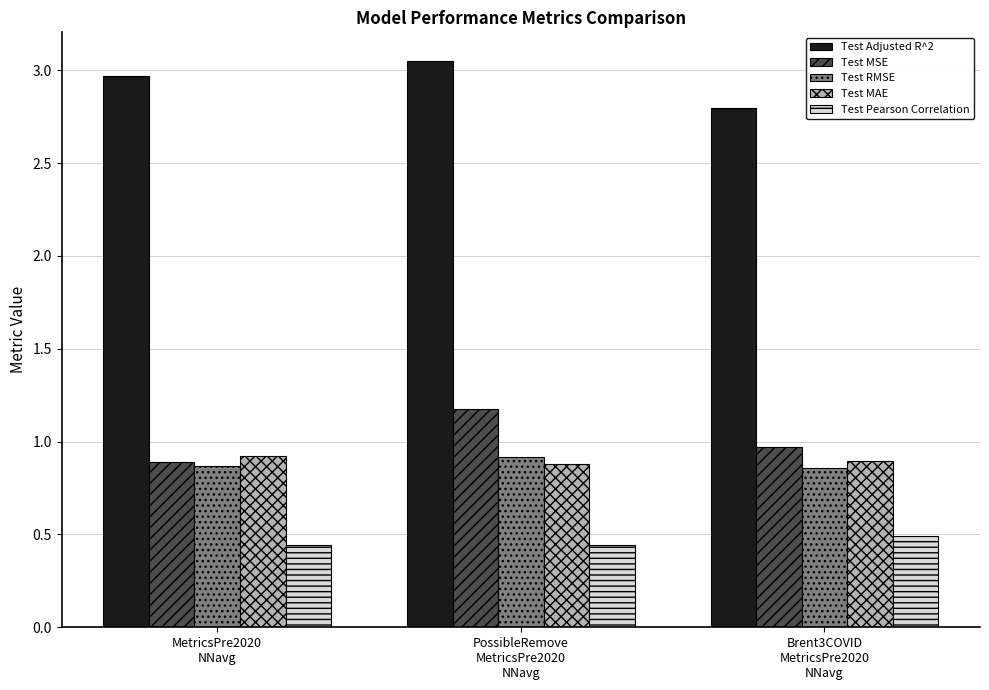

What is the sum of all Test MSE values?

3.0